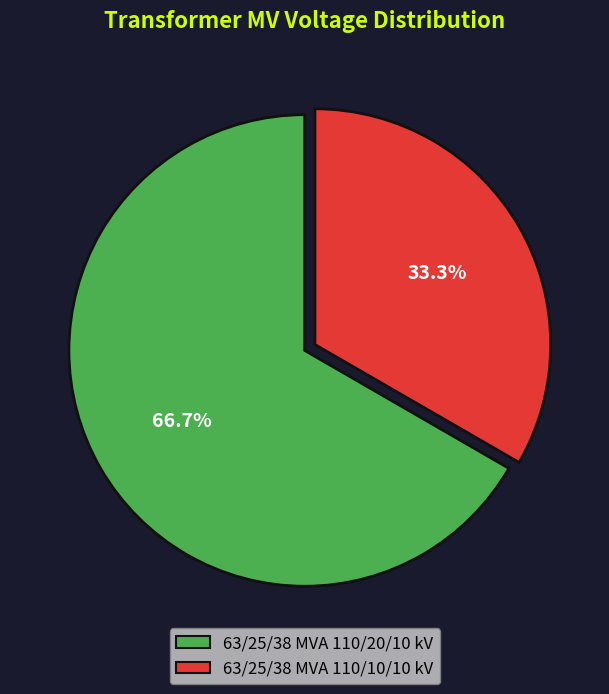

How many slices are in this pie chart?

2